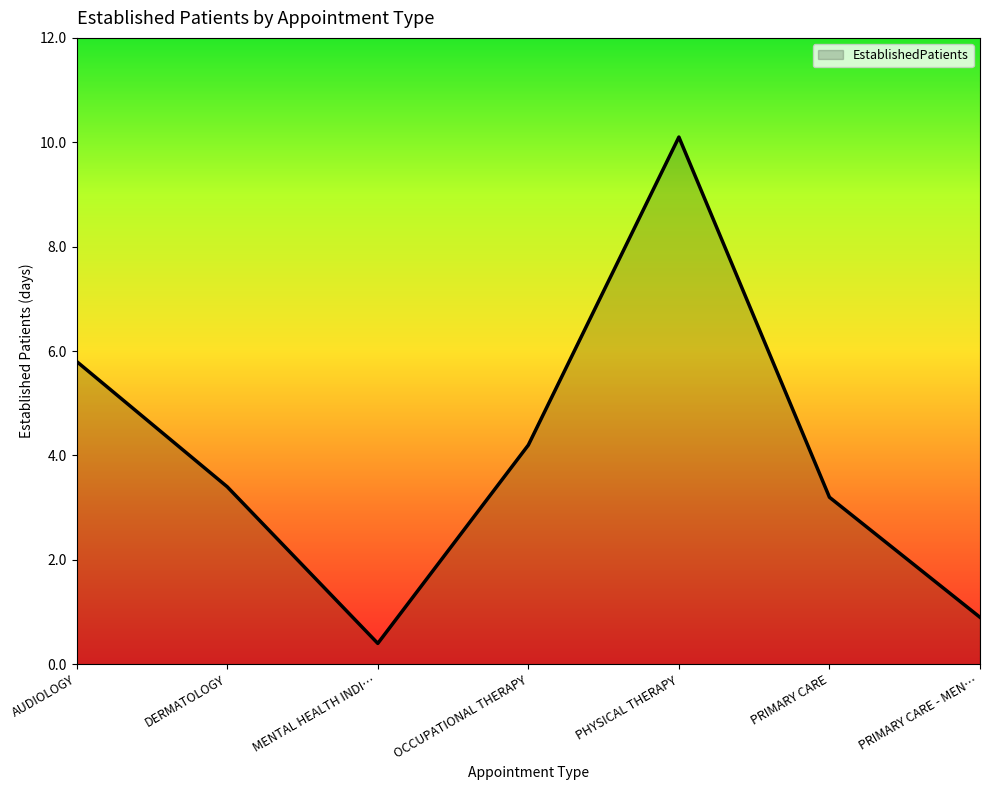

What is the difference between the second highest and second lowest values?

4.9